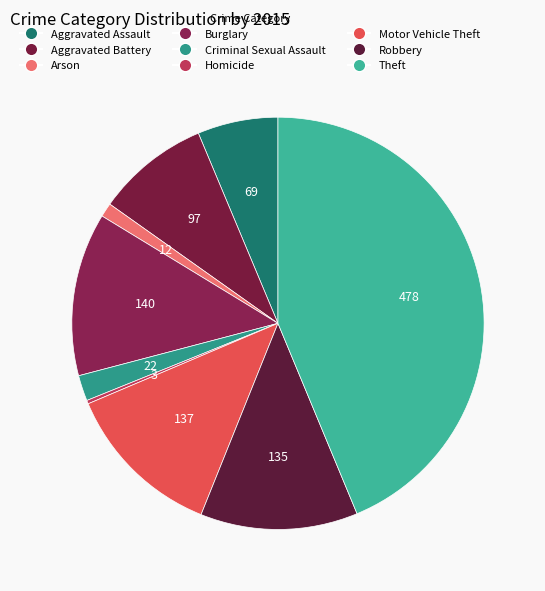

Is the sum of Arson and Criminal Sexual Assault greater than half?

No